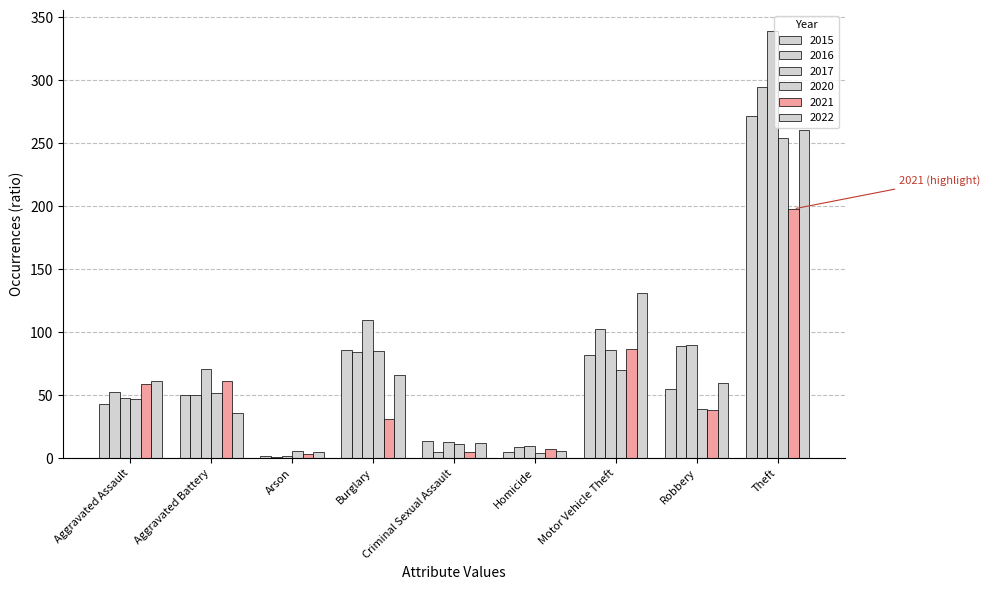

How many groups of bars are there?

9